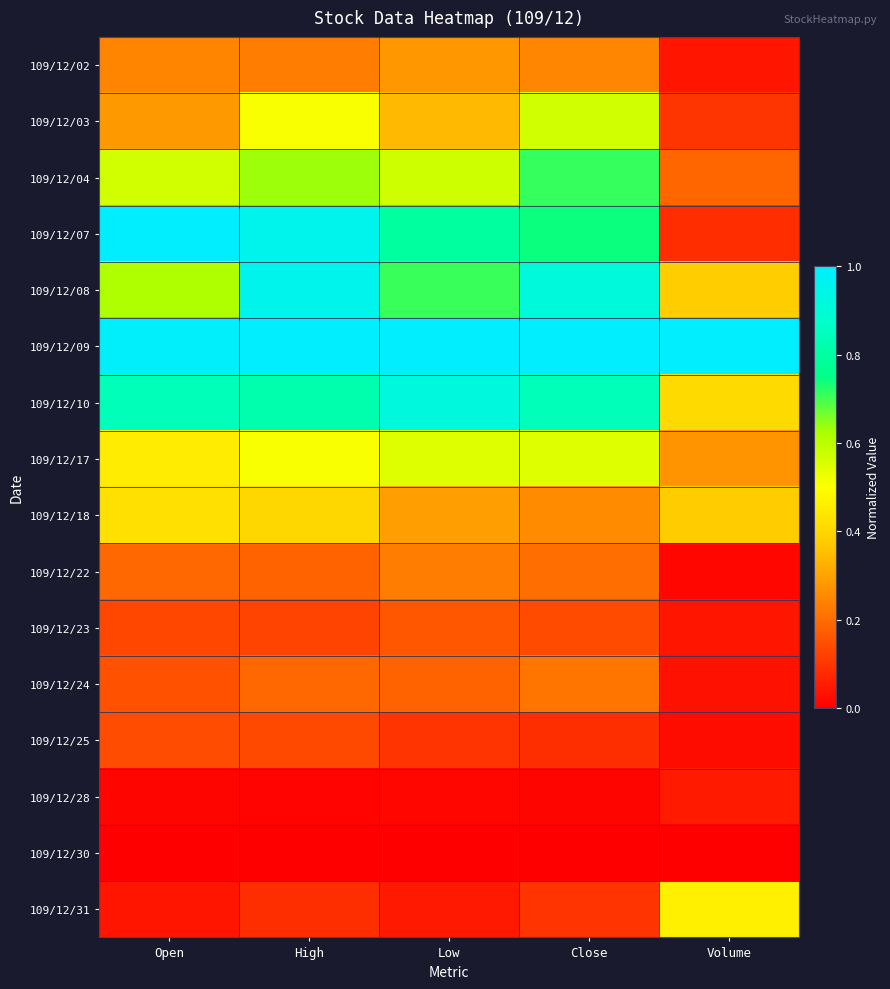

Reading right to left, list all the values displayed in this chart.

109/12/02: Volume=0.0	Close=0.2	Low=0.3	High=0.2	Open=0.2
109/12/03: Volume=0.1	Close=0.6	Low=0.3	High=0.5	Open=0.3
109/12/04: Volume=0.2	Close=0.7	Low=0.6	High=0.6	Open=0.6
109/12/07: Volume=0.1	Close=0.7	Low=0.8	High=1.0	Open=1.0
109/12/08: Volume=0.4	Close=0.9	Low=0.7	High=1.0	Open=0.6
109/12/09: Volume=1.0	Close=1.0	Low=1.0	High=1.0	Open=1.0
109/12/10: Volume=0.4	Close=0.8	Low=0.9	High=0.8	Open=0.8
109/12/17: Volume=0.3	Close=0.5	Low=0.5	High=0.5	Open=0.5
109/12/18: Volume=0.4	Close=0.3	Low=0.3	High=0.4	Open=0.4
109/12/22: Volume=0.0	Close=0.2	Low=0.2	High=0.2	Open=0.2
109/12/23: Volume=0.0	Close=0.1	Low=0.2	High=0.1	Open=0.1
109/12/24: Volume=0.0	Close=0.2	Low=0.2	High=0.2	Open=0.2
109/12/25: Volume=0.0	Close=0.1	Low=0.1	High=0.1	Open=0.1
109/12/28: Volume=0.1	Close=0.0	Low=0.0	High=0.0	Open=0.0
109/12/30: Volume=0.0	Close=0.0	Low=0.0	High=0.0	Open=0.0
109/12/31: Volume=0.5	Close=0.1	Low=0.0	High=0.1	Open=0.0